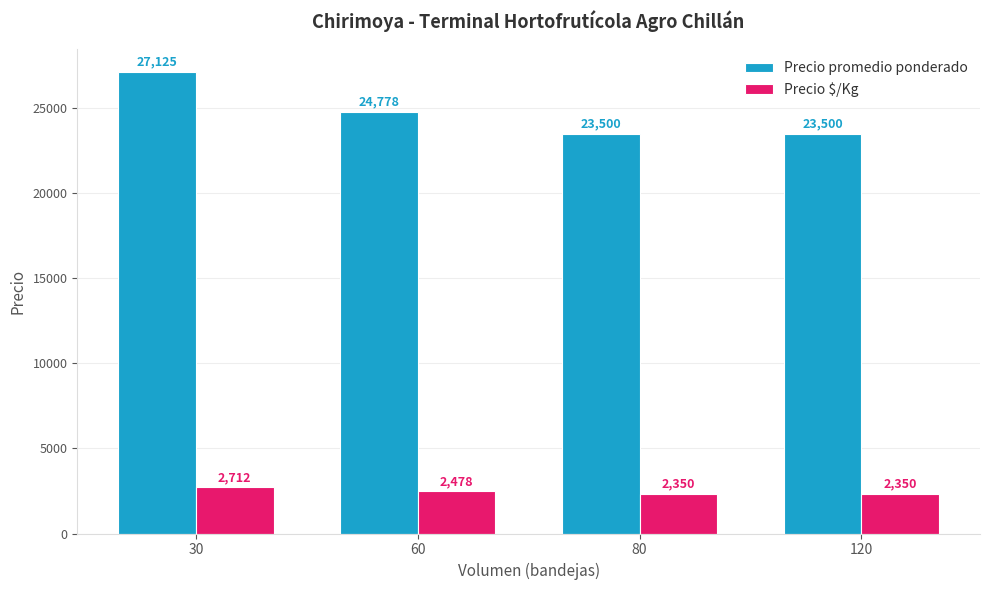

What is the maximum value shown in the chart?

27125.0